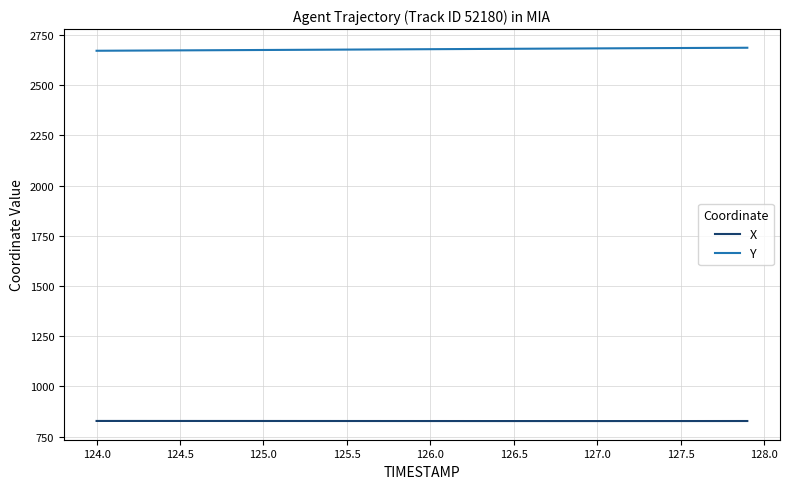

How many lines are shown in the chart?

2